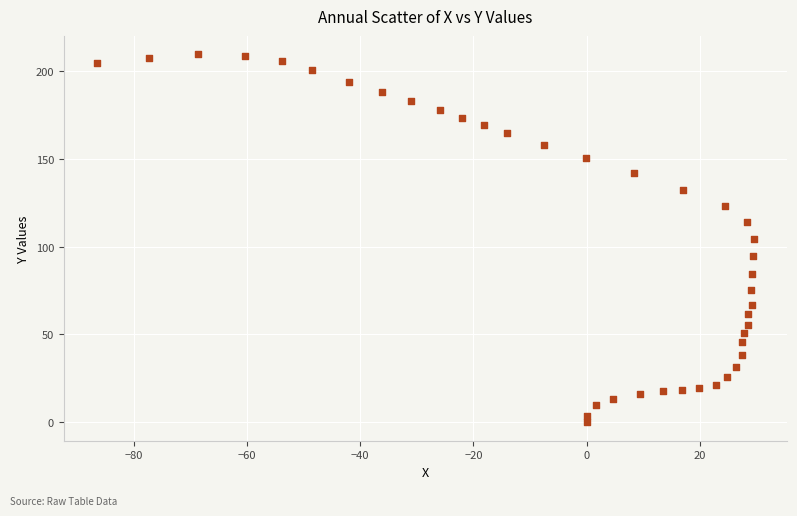

What is the range of Y values (max minus min)?

209.5